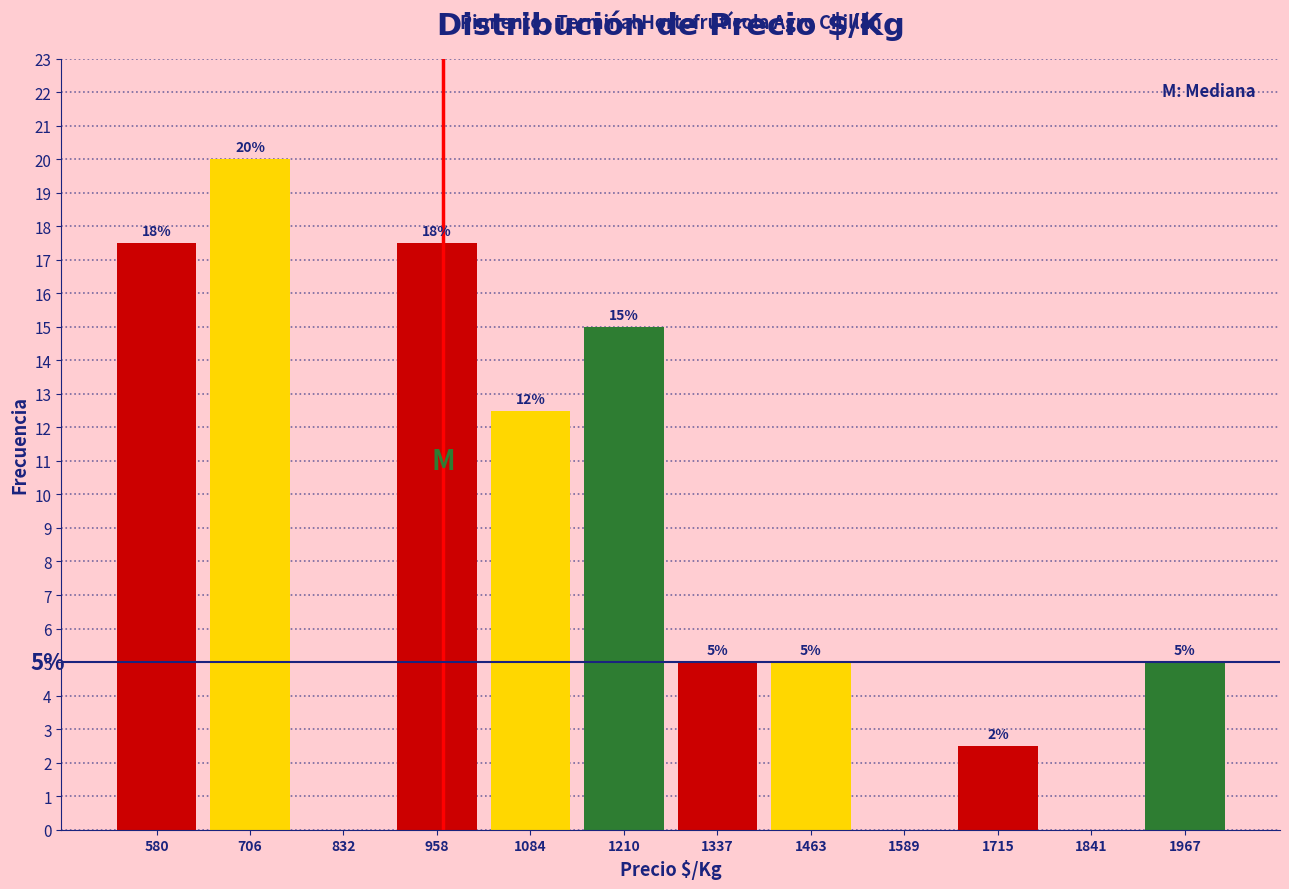

Which range on the x-axis has the tallest bar?

640 to 760